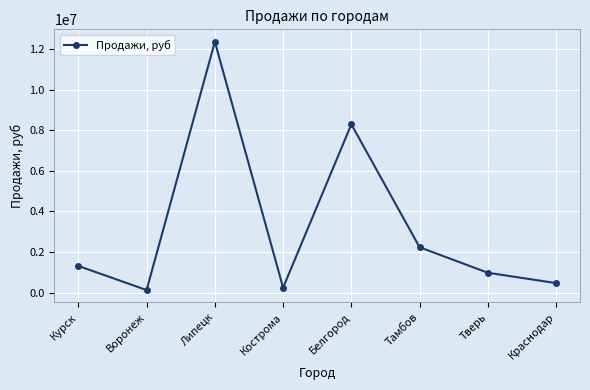

Rank the categories by value from lowest to highest.

Воронеж, Кострома, Краснодар, Тверь, Курск, Тамбов, Белгород, Липецк